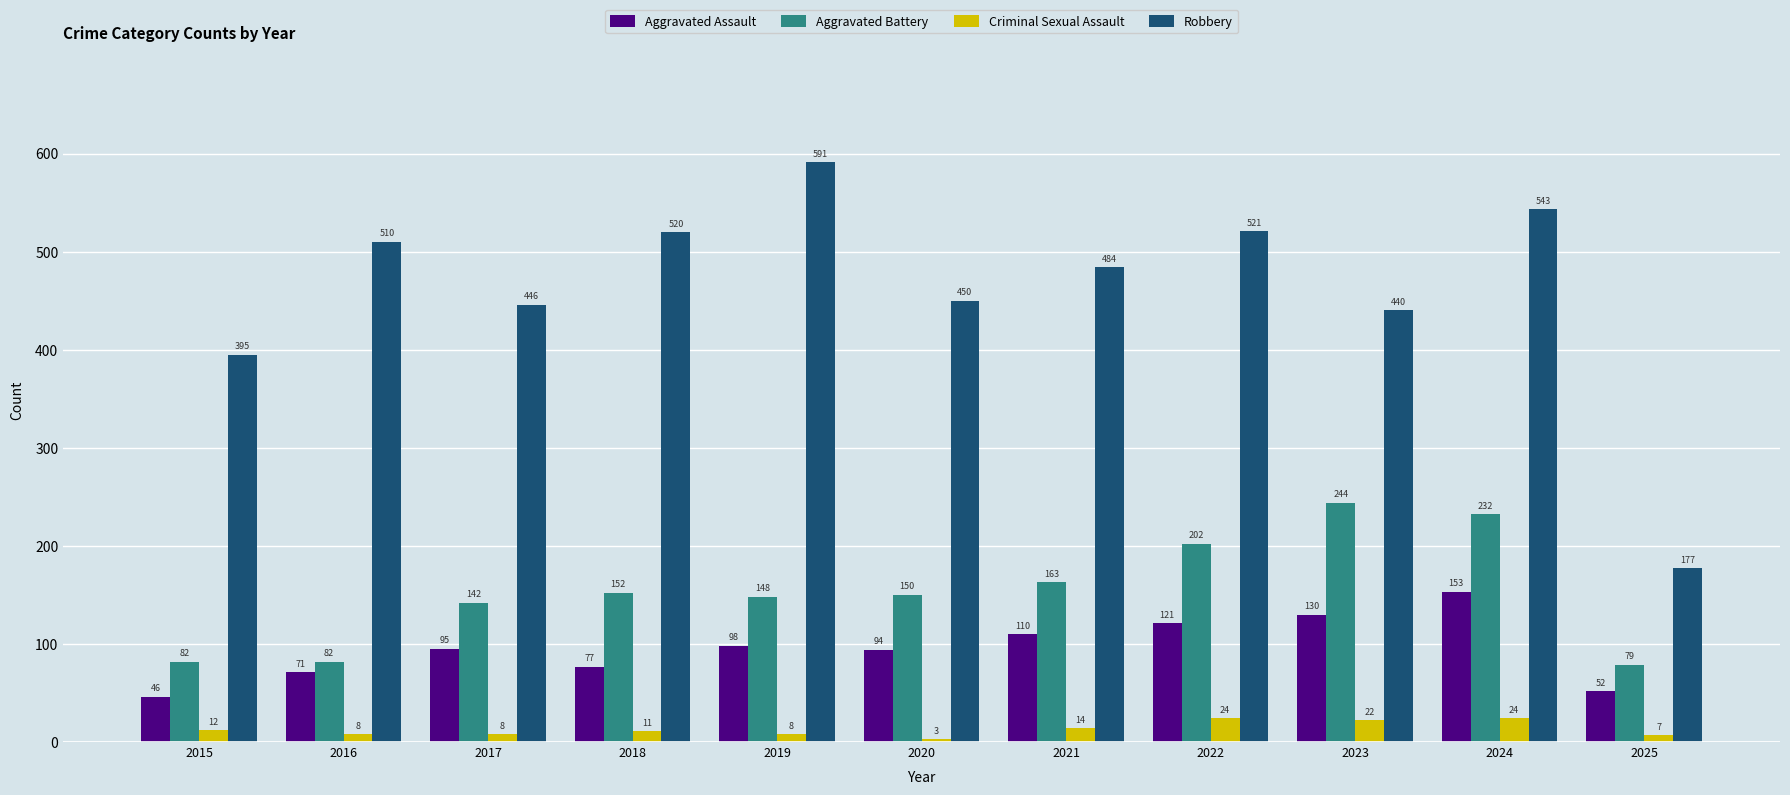

Which series changed the most between 2017 and 2020?

Aggravated Battery